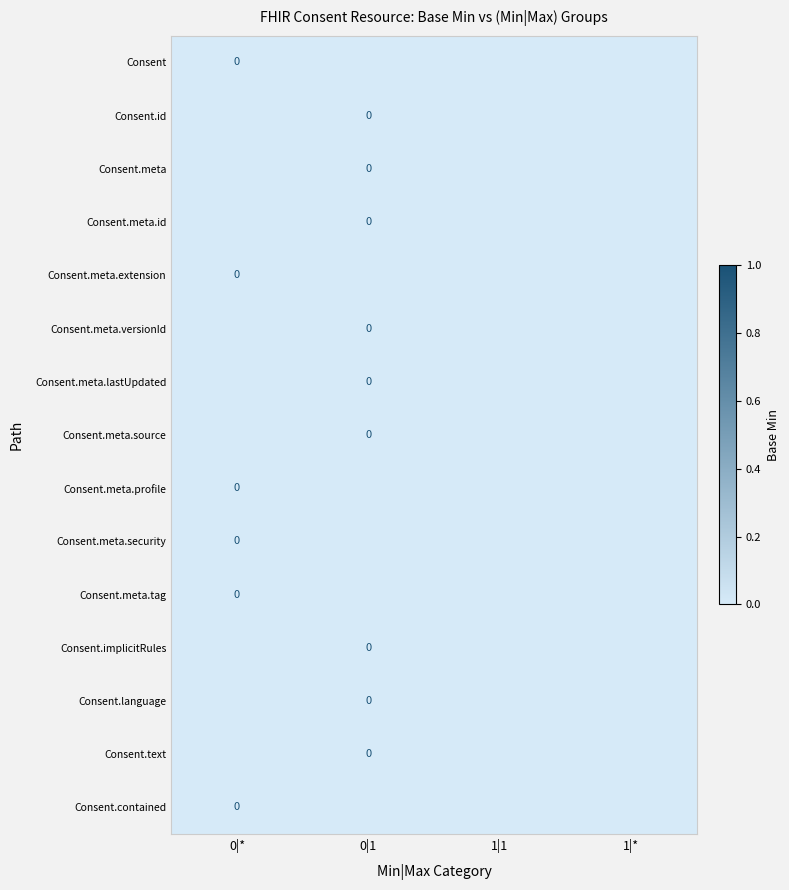

Which series has the largest total across all categories?

Consent